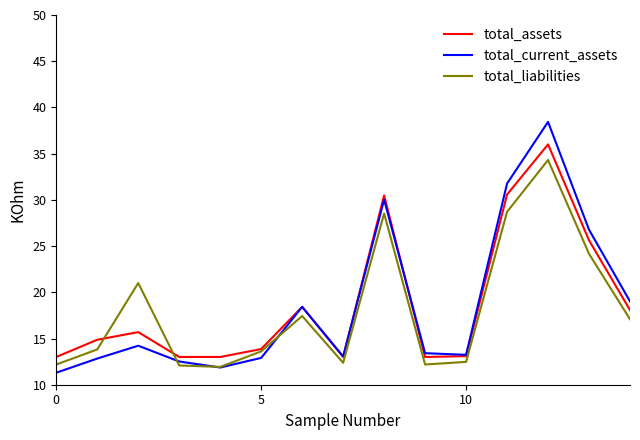

What is the minimum value shown in the chart?

11.3